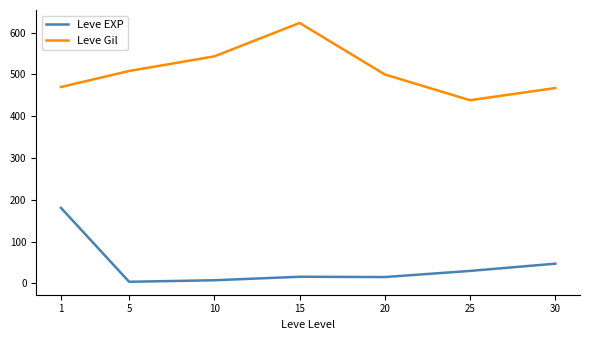

Is it true that Leve EXP equals 15.7 at 15?

True